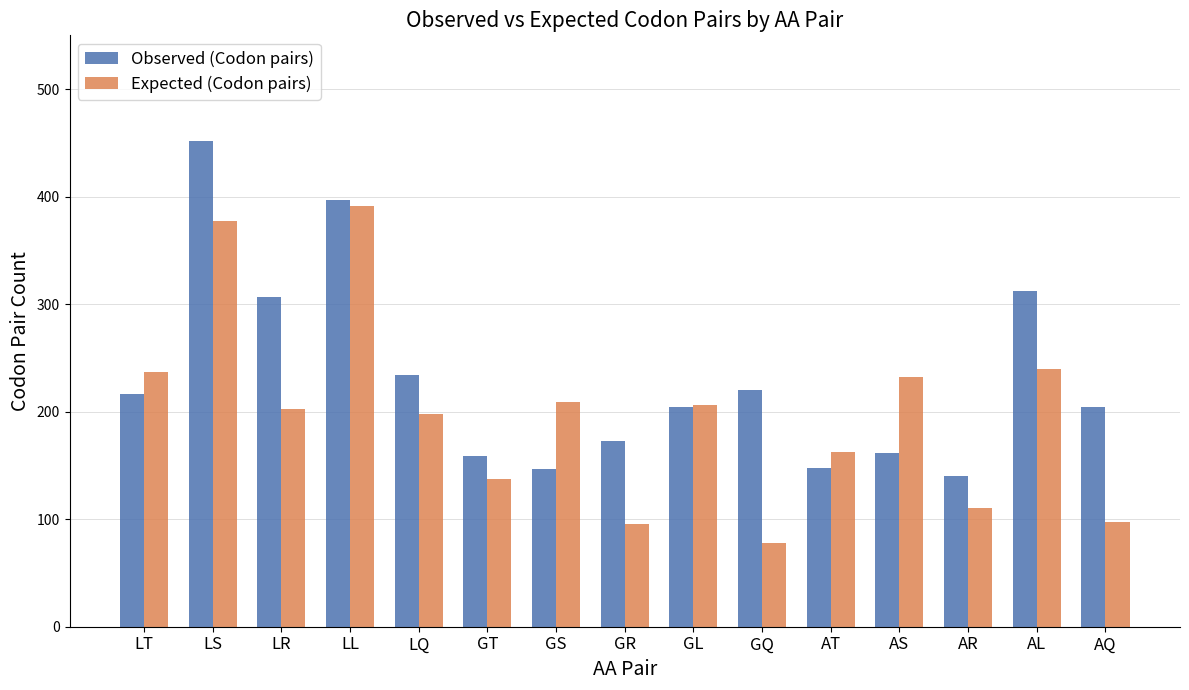

List the series in order of their peak value, highest first.

Observed (Codon pairs), Expected (Codon pairs)